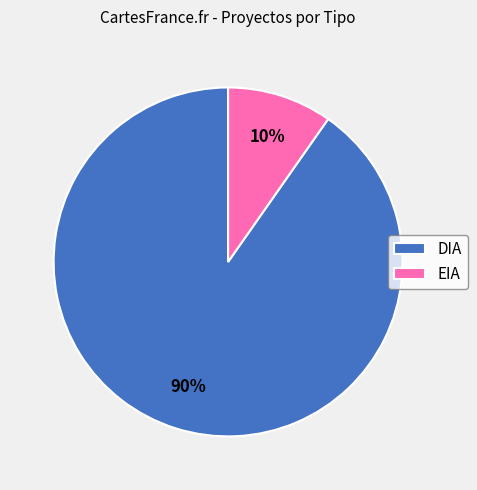

Does EIA account for over 50% of the chart?

No